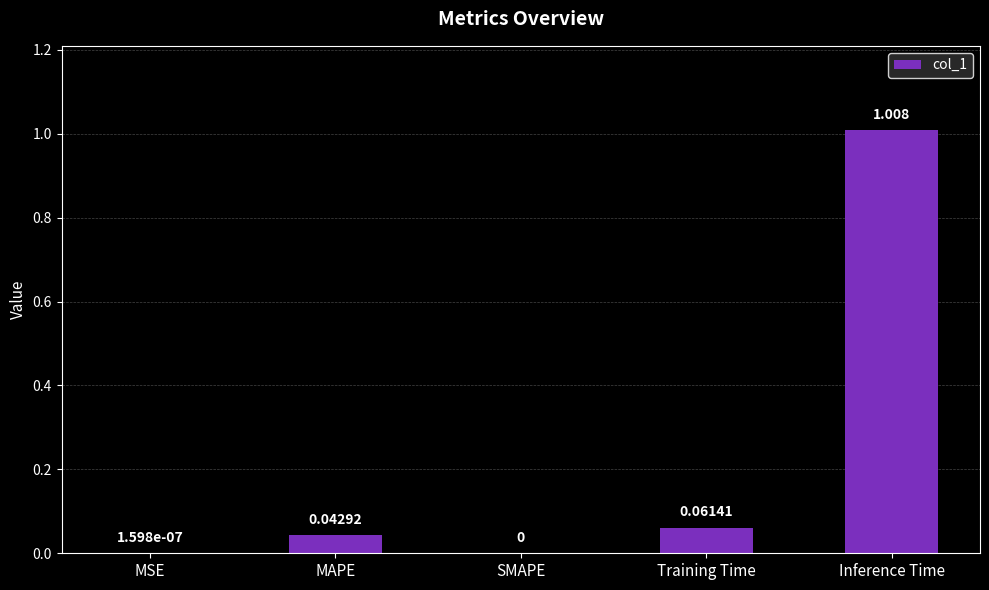

Between SMAPE and Inference Time, which is larger?

Inference Time